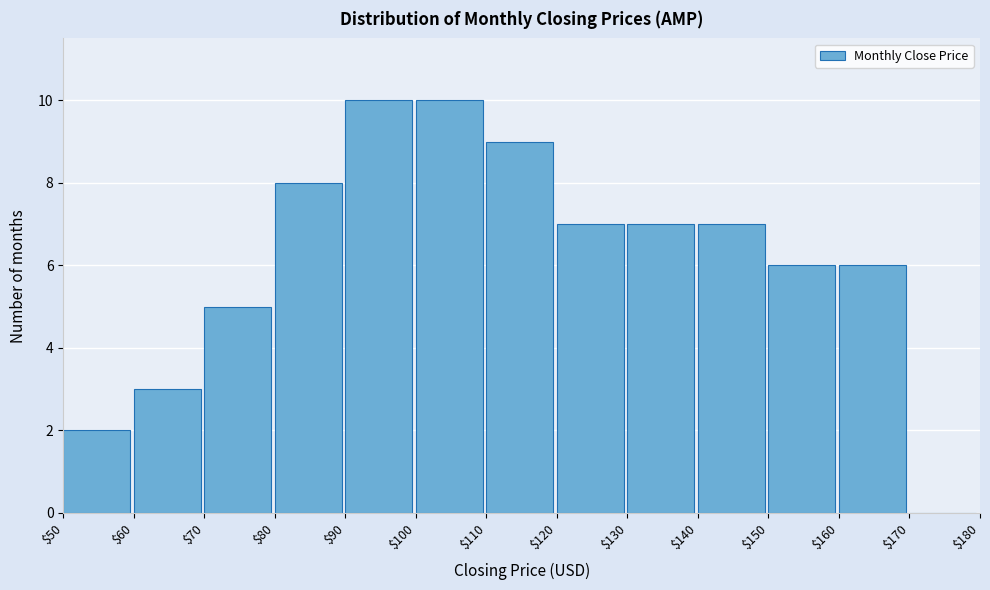

What is the height of the bar covering $160 to $170 on the x-axis? The values are not printed on the chart, so give them approximately, as read against the axis.

6